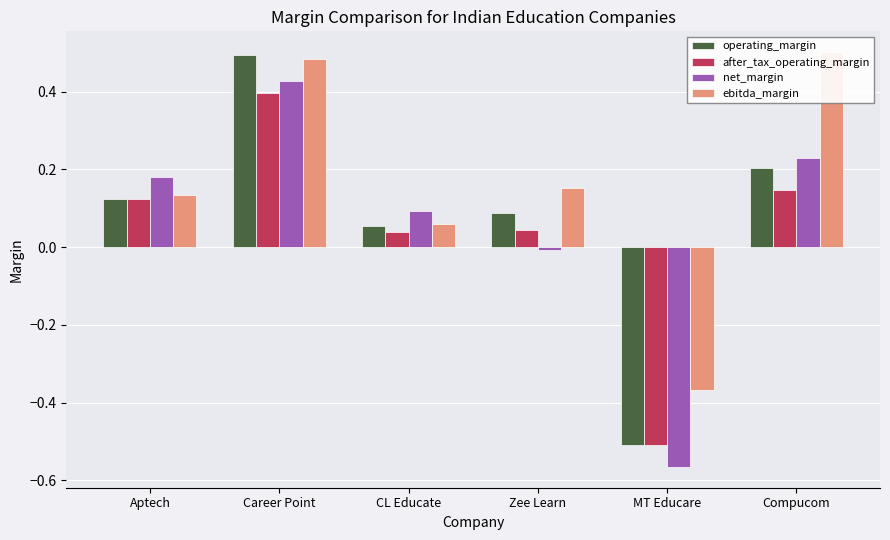

How many groups of bars are there?

6